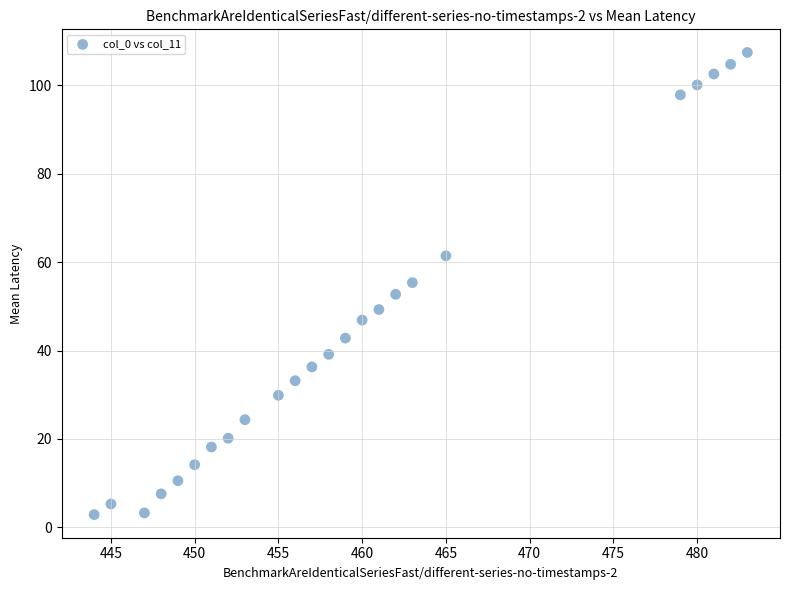

What is the range of X values (max minus min)?

39.0